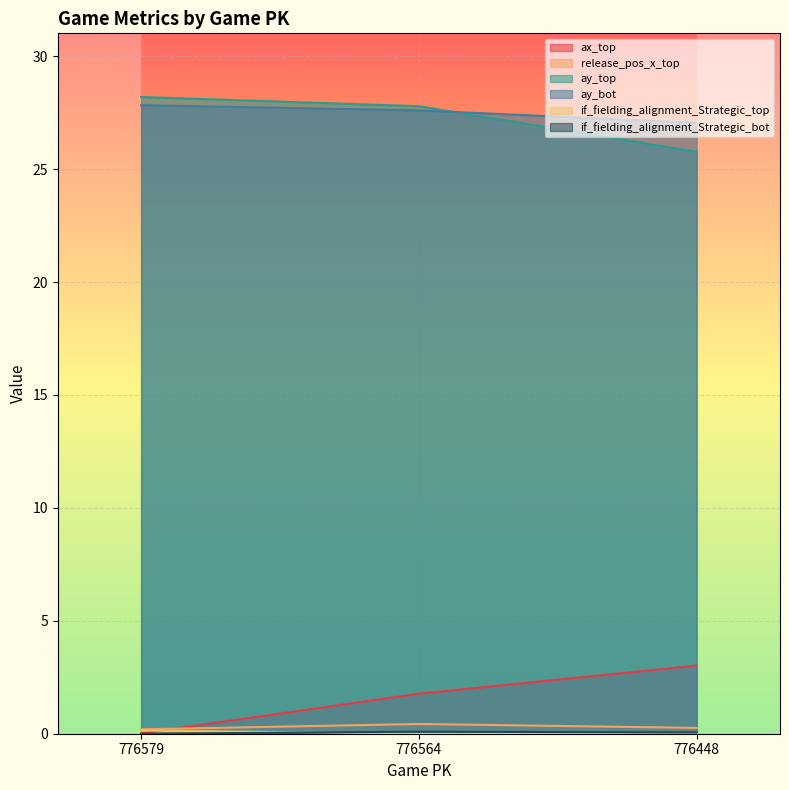

Which series has the largest range (max minus min)?

ax_top